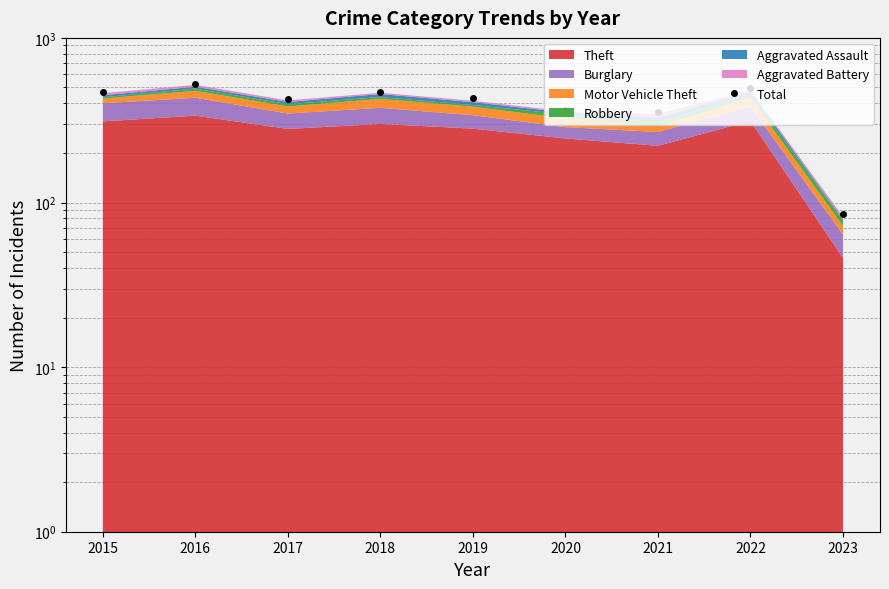

What is the ratio of the value at 2016 to the value at 2021?

1.5